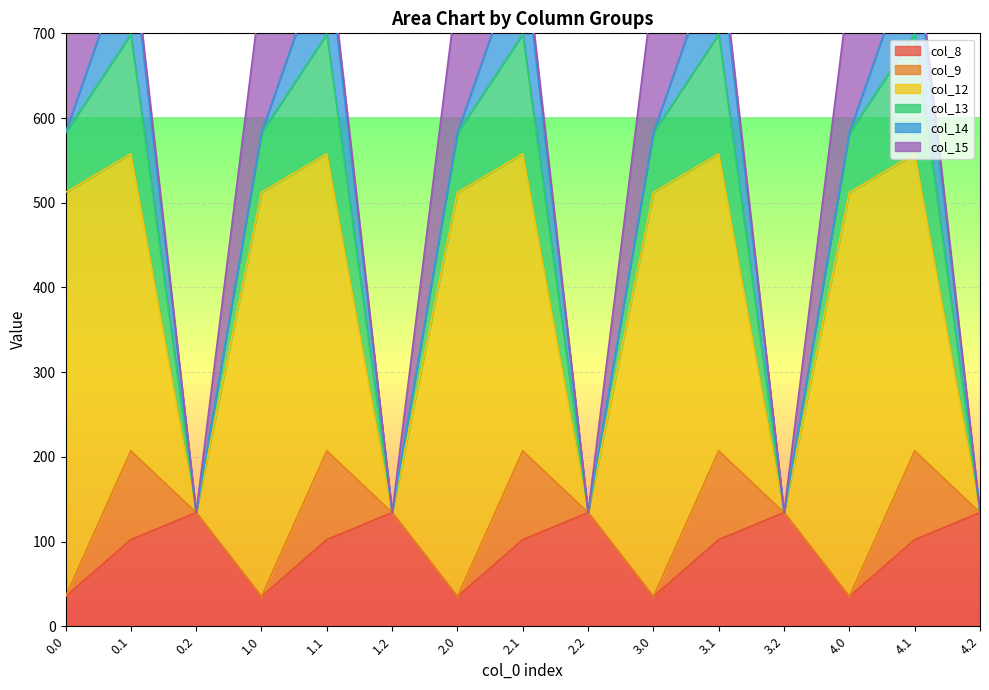

What is the label of the 2nd point from the left?

0.1